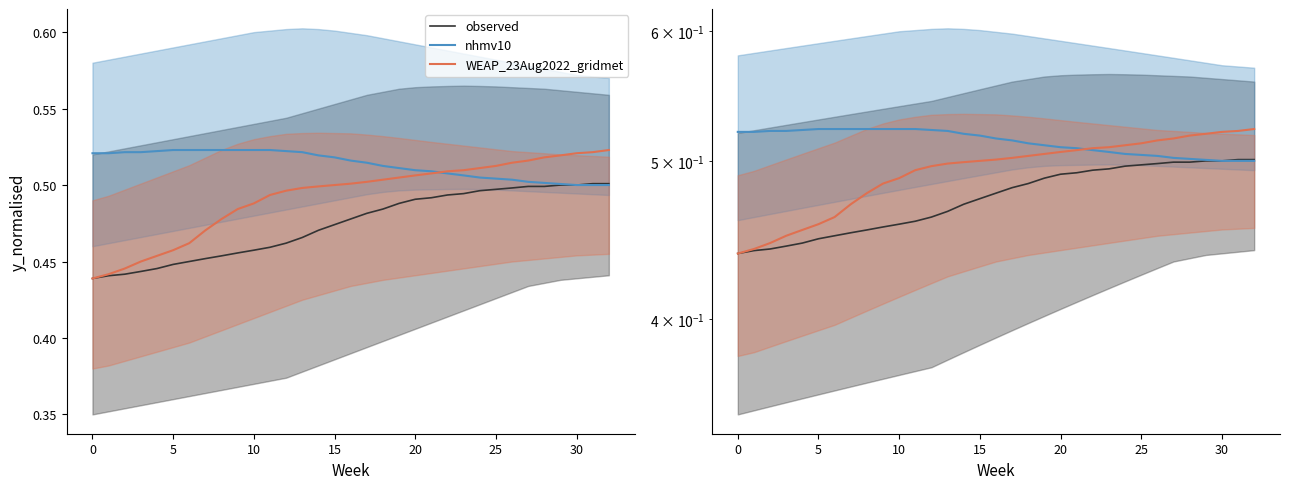

What is the total value across all series at 12?

1.5